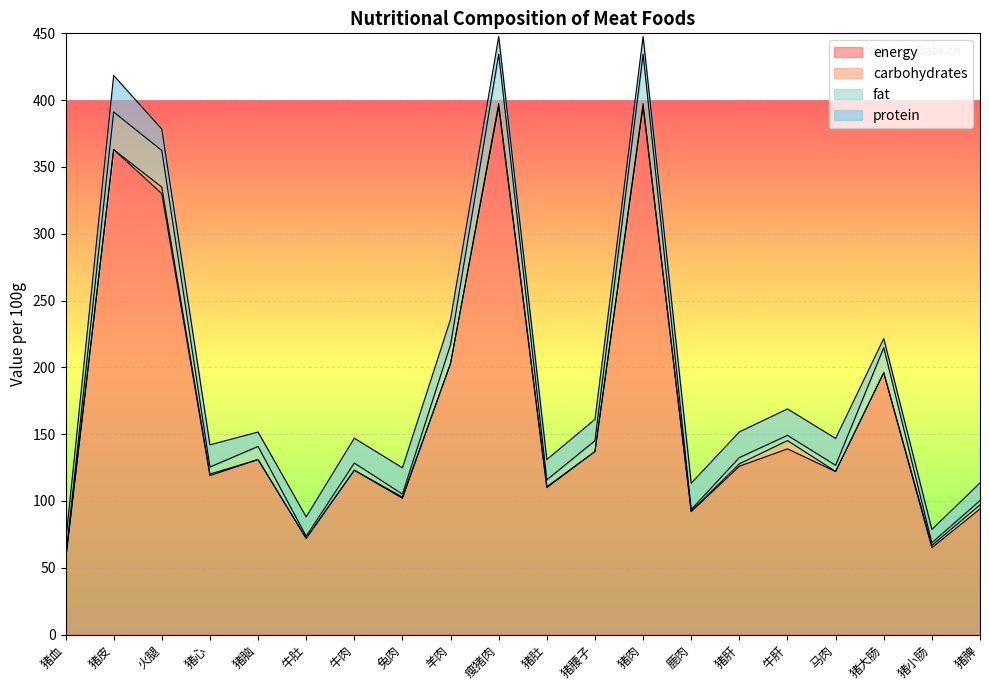

What is the maximum value for energy?

395.0